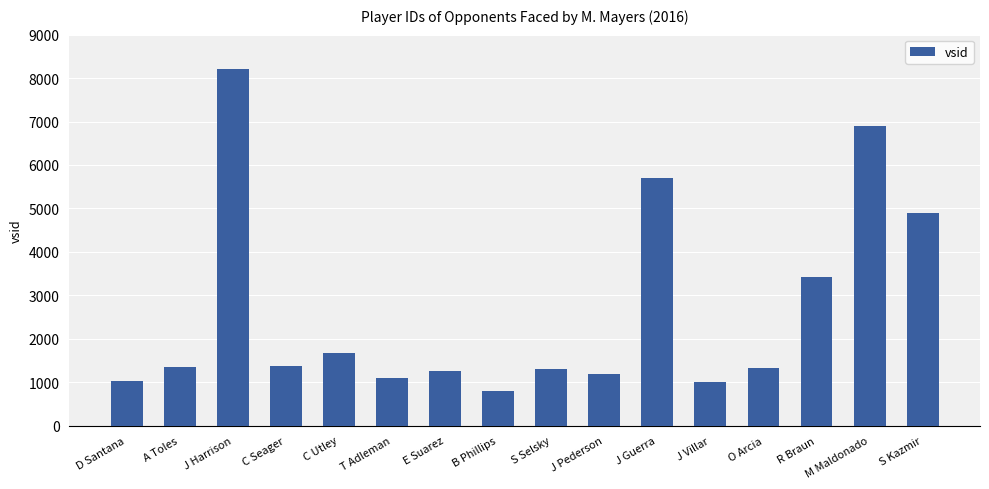

Are the bars horizontal?

No